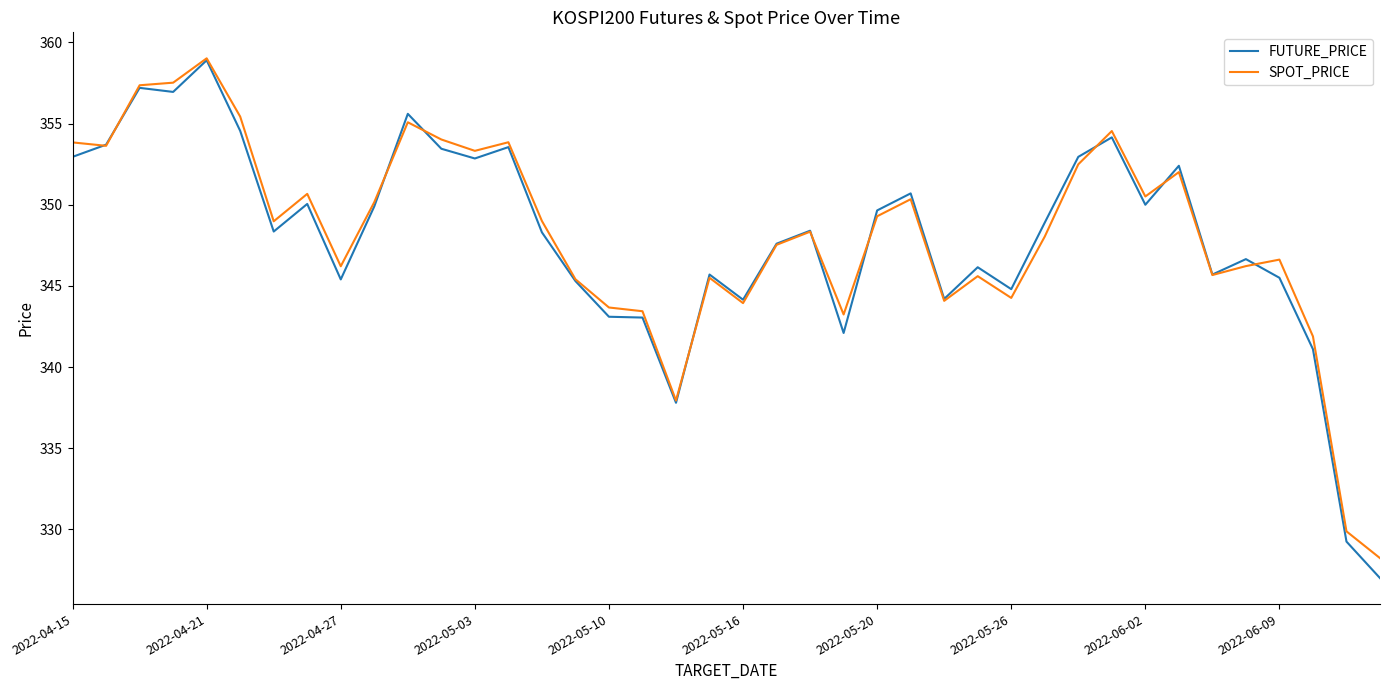

What is the sum of all SPOT_PRICE values?

13926.8